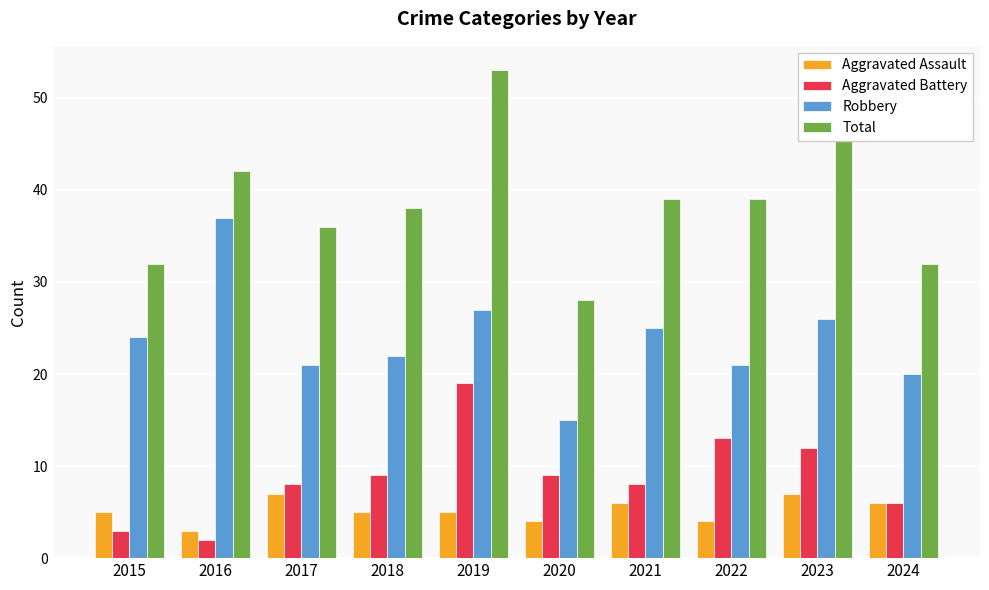

What are all the series names shown in the legend?

Aggravated Assault, Aggravated Battery, Robbery, Total